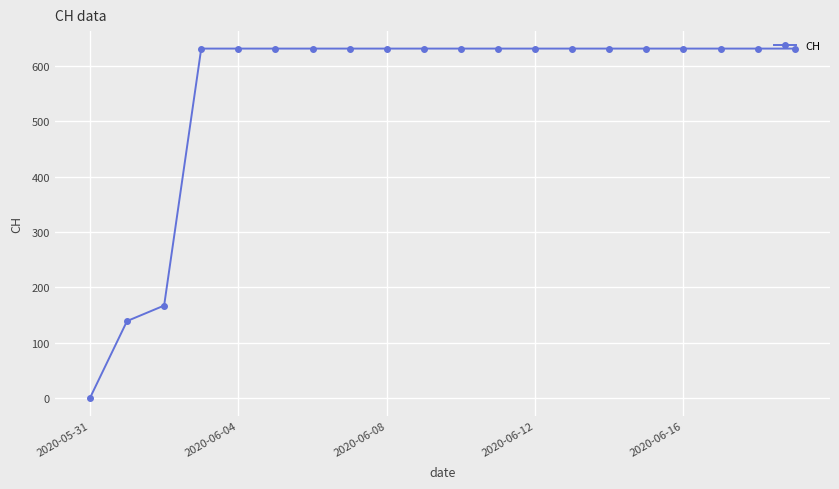

What is the value of the 17th point from the left?

631